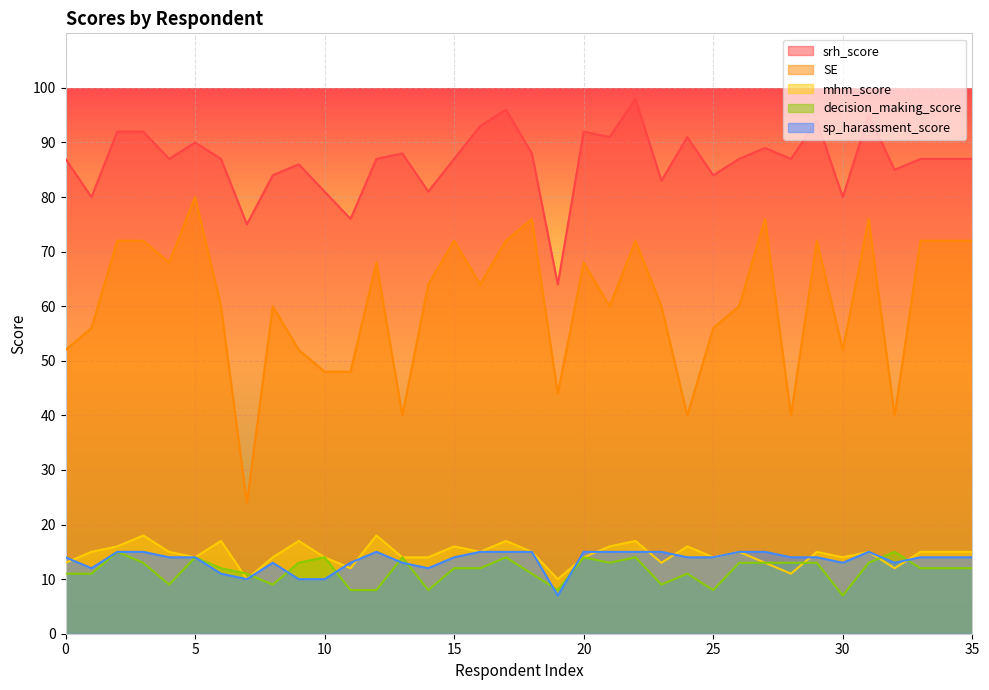

Rank the series by their maximum value, from lowest to highest.

decision_making_score, sp_harassment_score, mhm_score, SE, srh_score